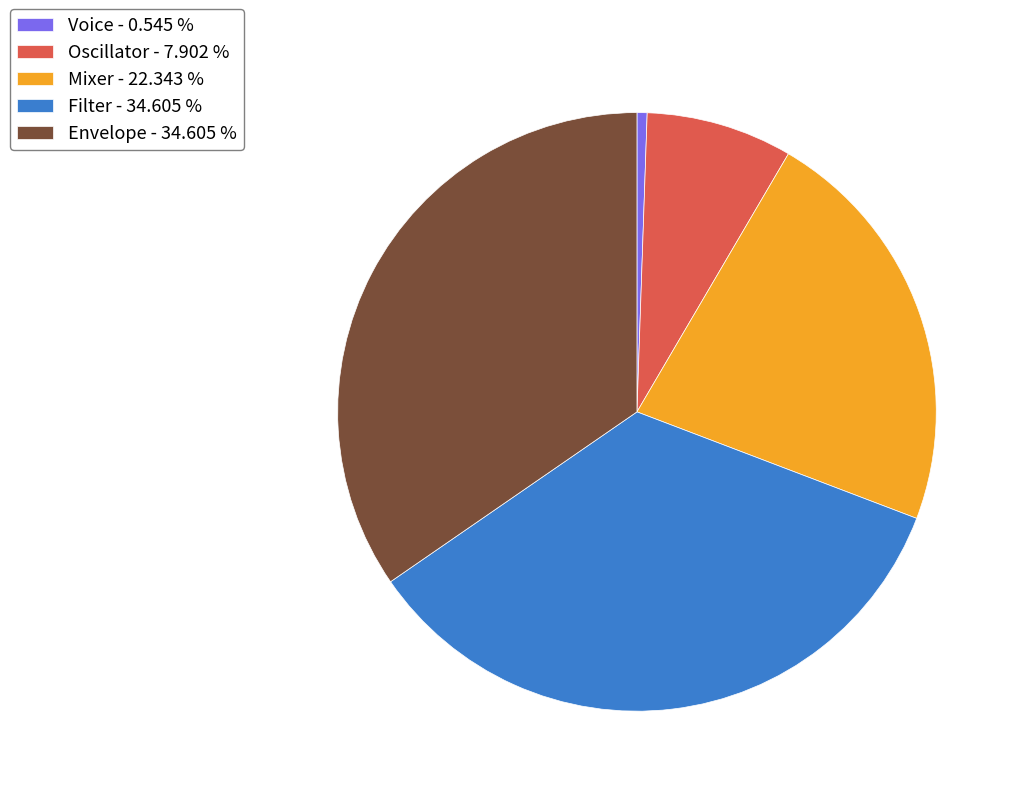

Which category has the smallest portion of the pie?

Voice